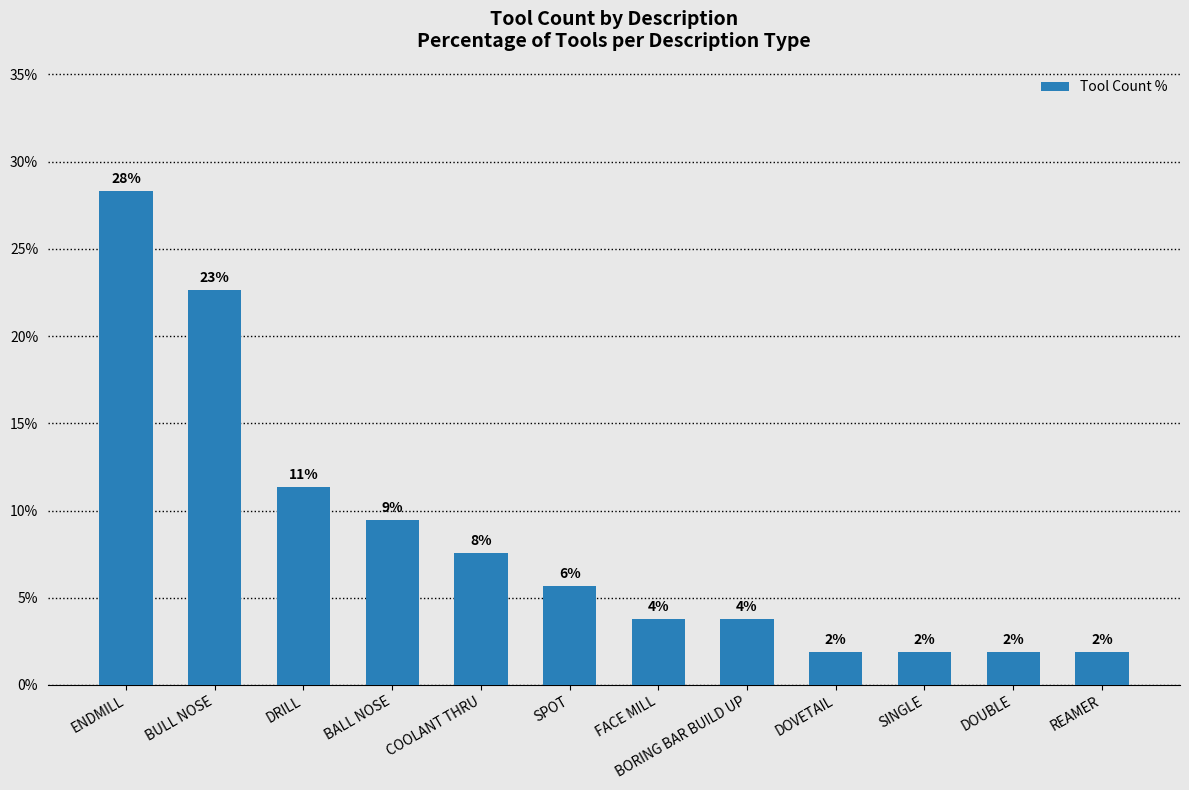

How many bars are there in total?

12